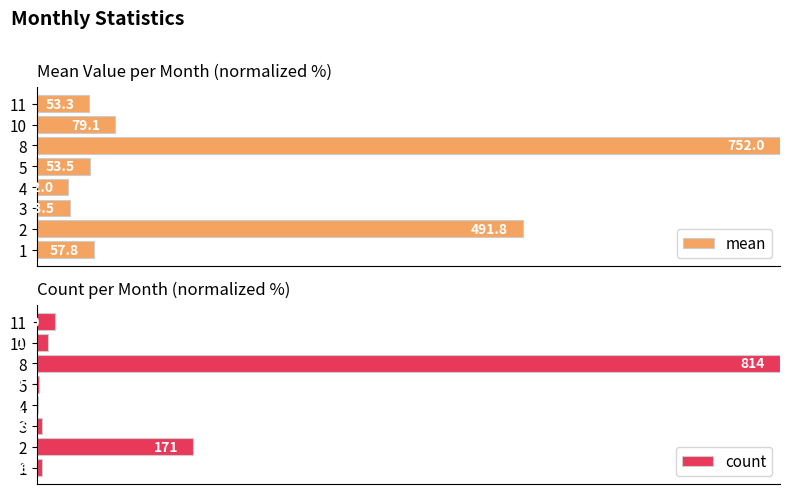

What is the value of the count bar at the 4th from the left?

0.1